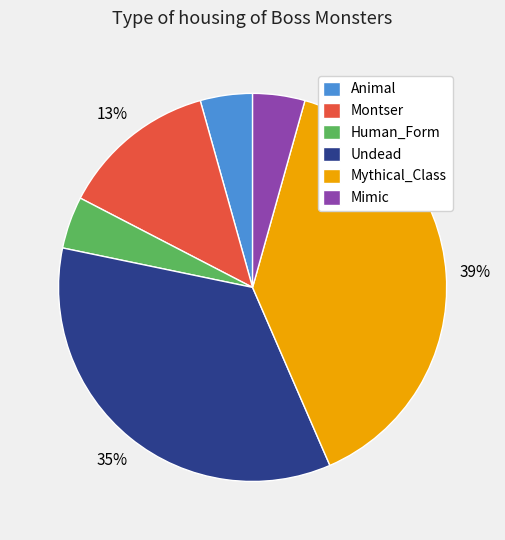

To the nearest percent, what portion does Mimic represent?

4%